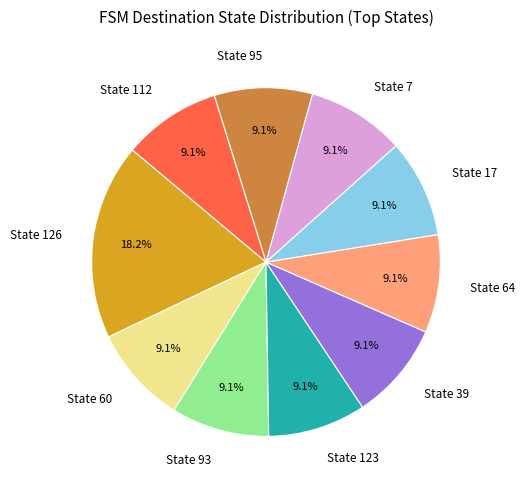

How many slices are in this pie chart?

10